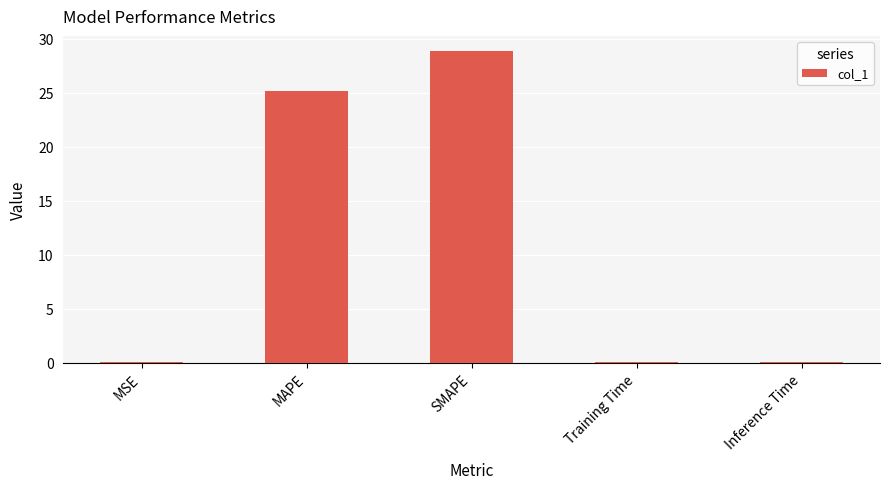

The chart shows a value of 10.7 at SMAPE. True or false?

False